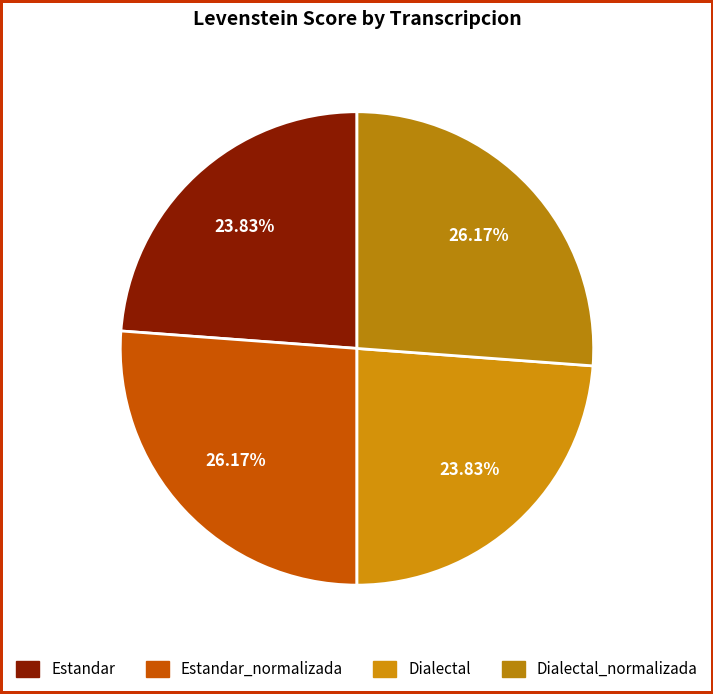

Count the number of slices in the pie.

4